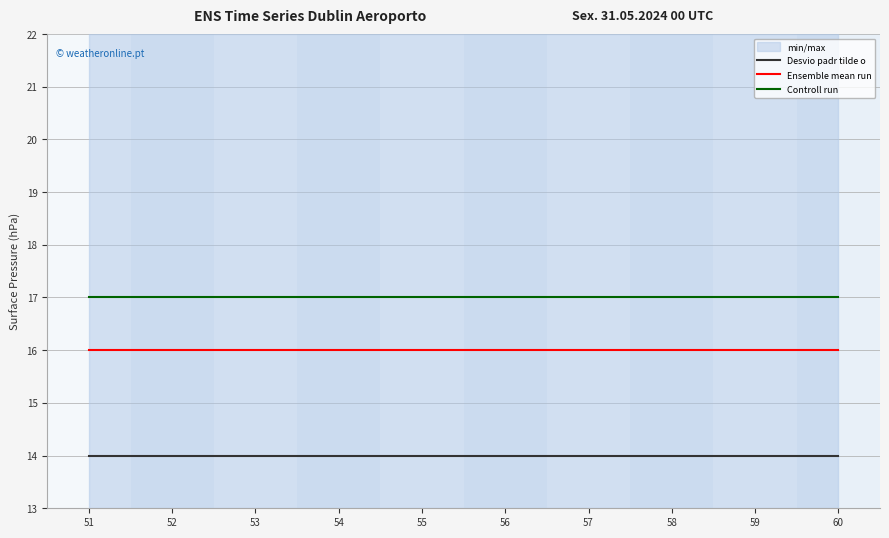

Which series changed the most between 51 and 54?

Desvio padr tilde o